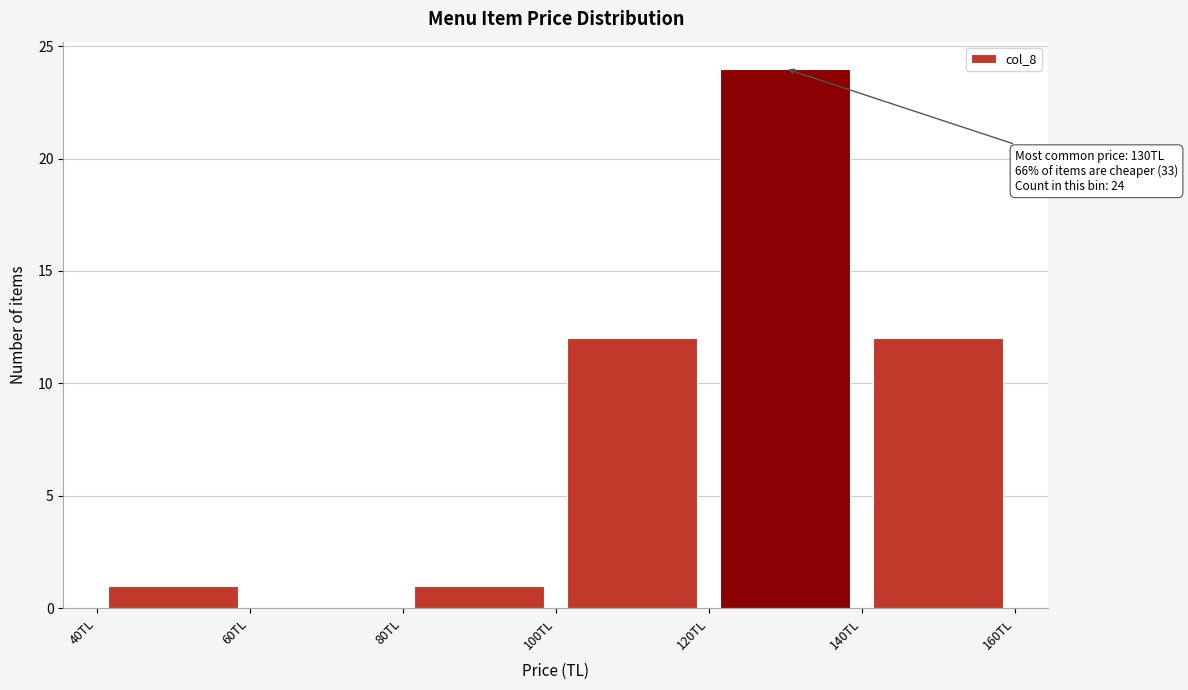

Over which range of the x-axis is the bar tallest?

120 to 140